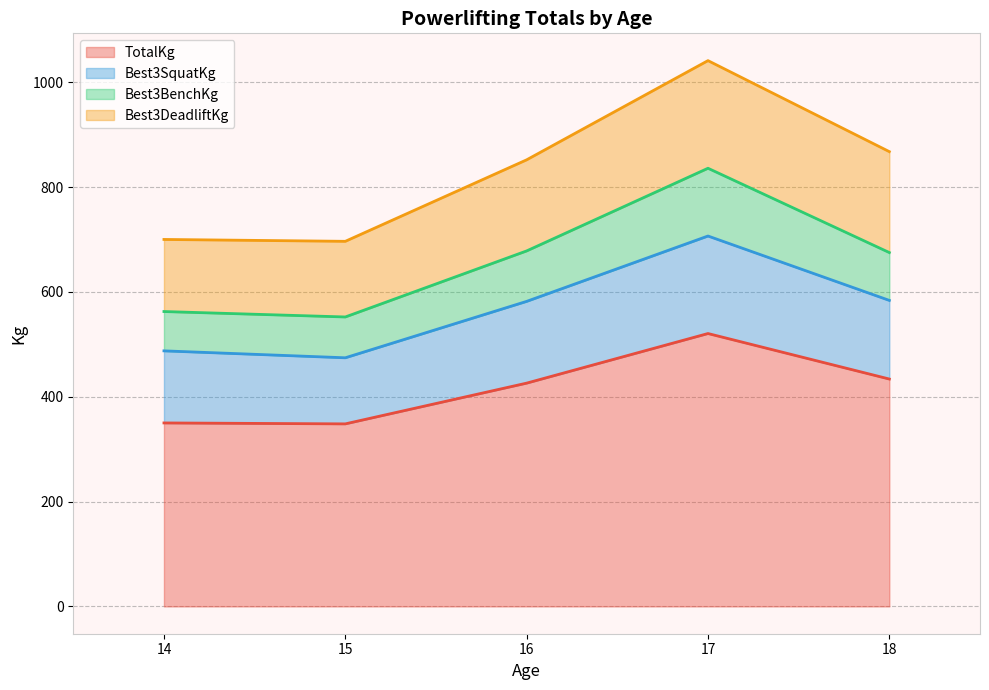

What is the total value across all series at 15?

696.4